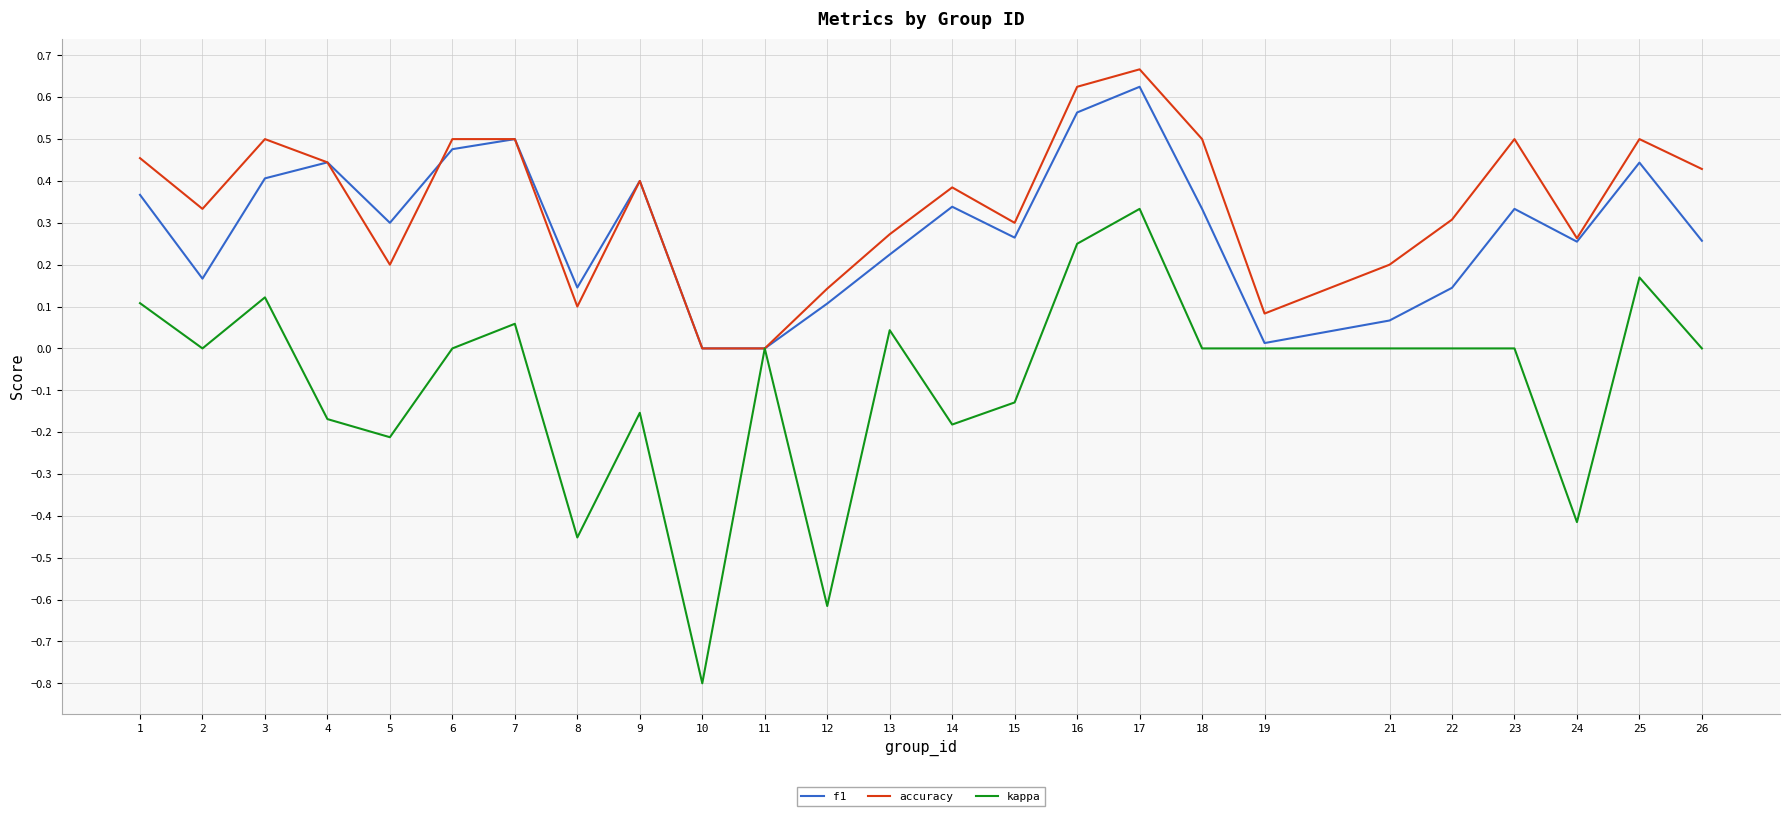

What is the total value across all series at 1?

0.9